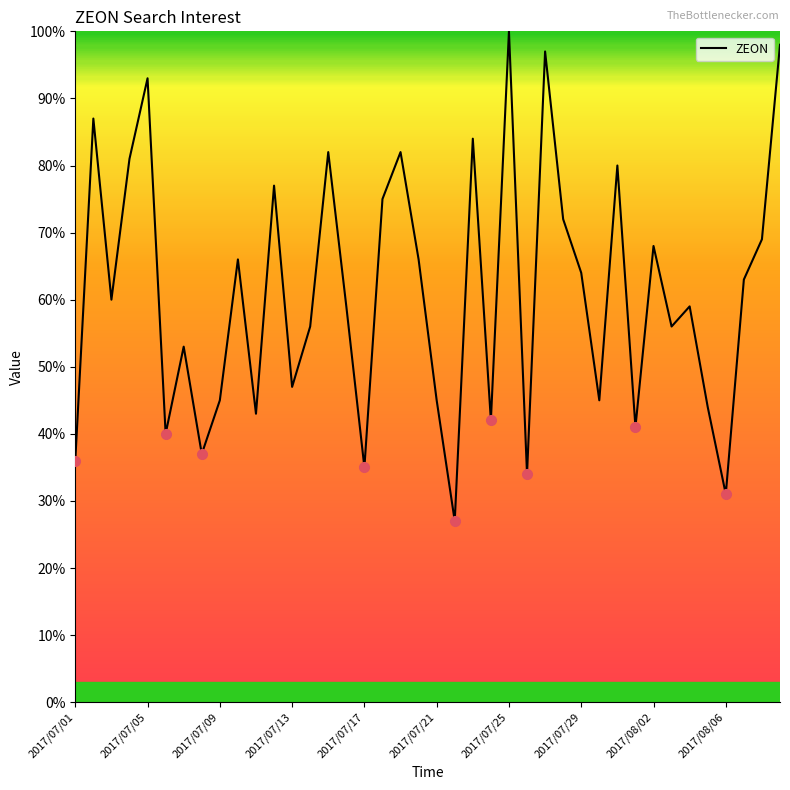

What is the difference between the maximum and minimum values?

73